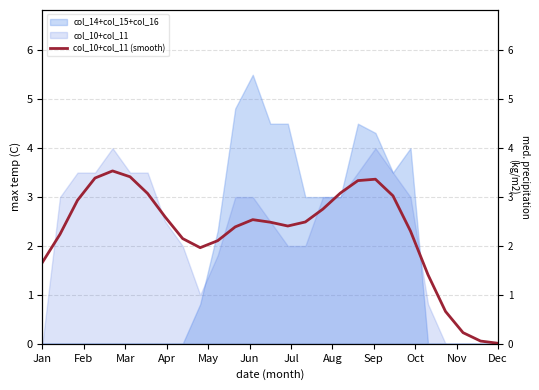

What is the sum of all values?

61.6